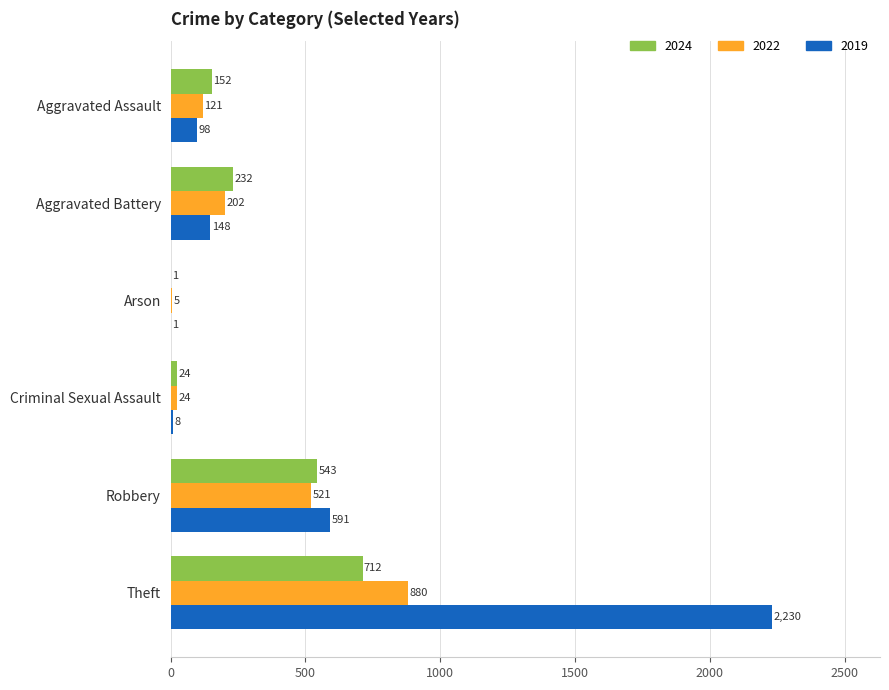

At which category is the sum across all series the highest?

Theft